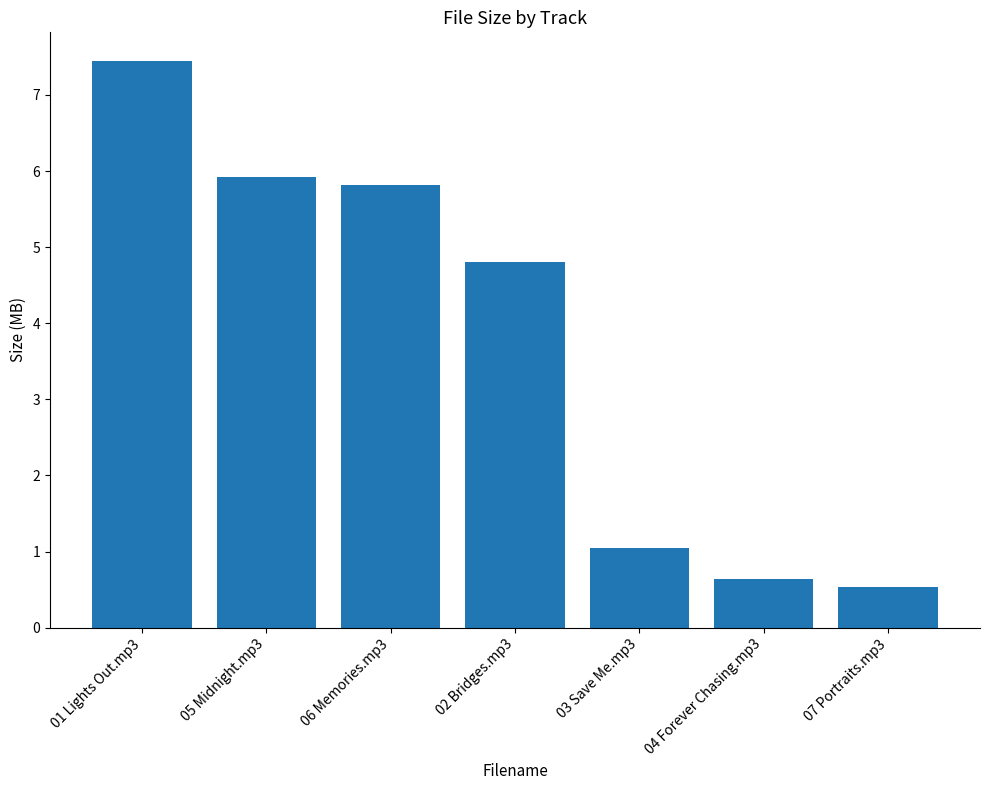

Reading right to left, list all the values displayed in this chart.

07 Portraits.mp3=0.5	04 Forever Chasing.mp3=0.6	03 Save Me.mp3=1.1	02 Bridges.mp3=4.8	06 Memories.mp3=5.8	05 Midnight.mp3=5.9	01 Lights Out.mp3=7.5